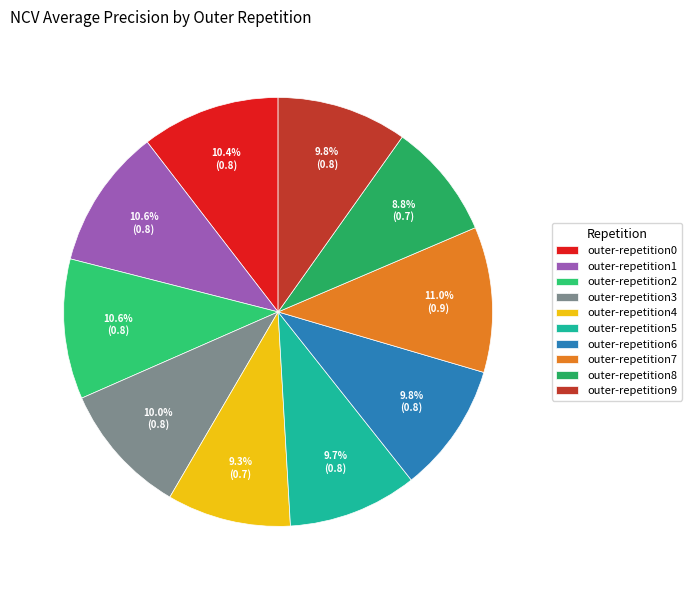

Is there any slice that represents more than half of the pie?

No